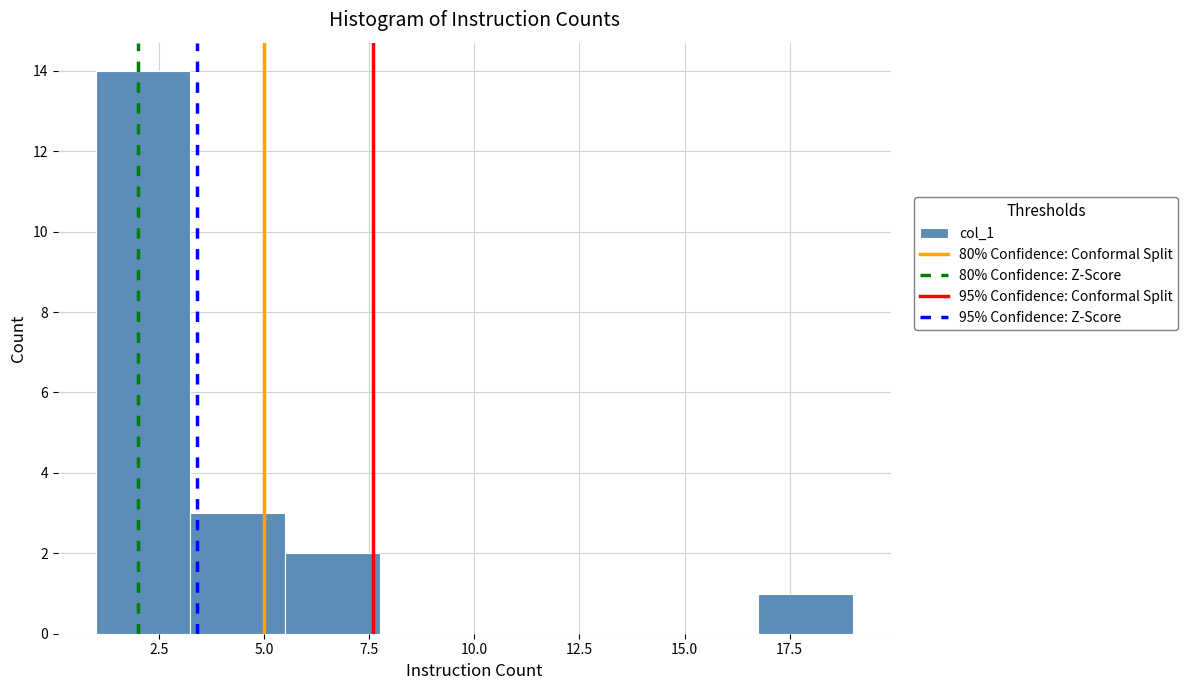

Over which range of the x-axis is the bar tallest?

1.00 to 3.25